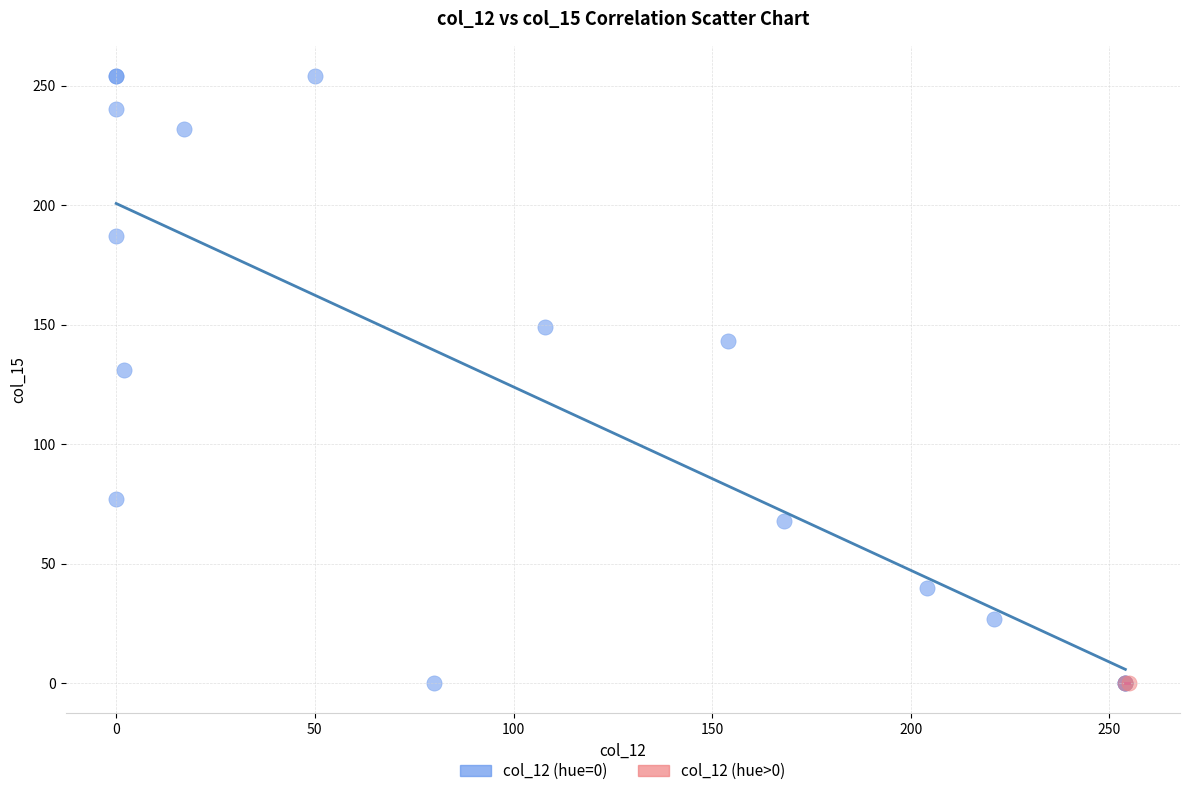

What are all the series names shown in the legend?

col_12 (hue=0), col_12 (hue>0)